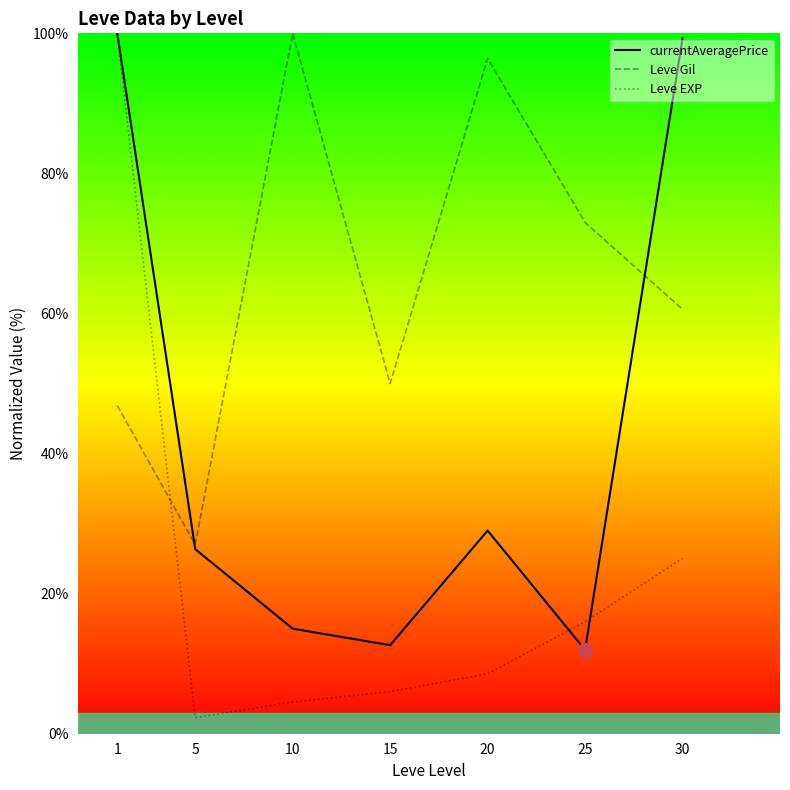

What is the minimum value for currentAveragePrice?

12.0